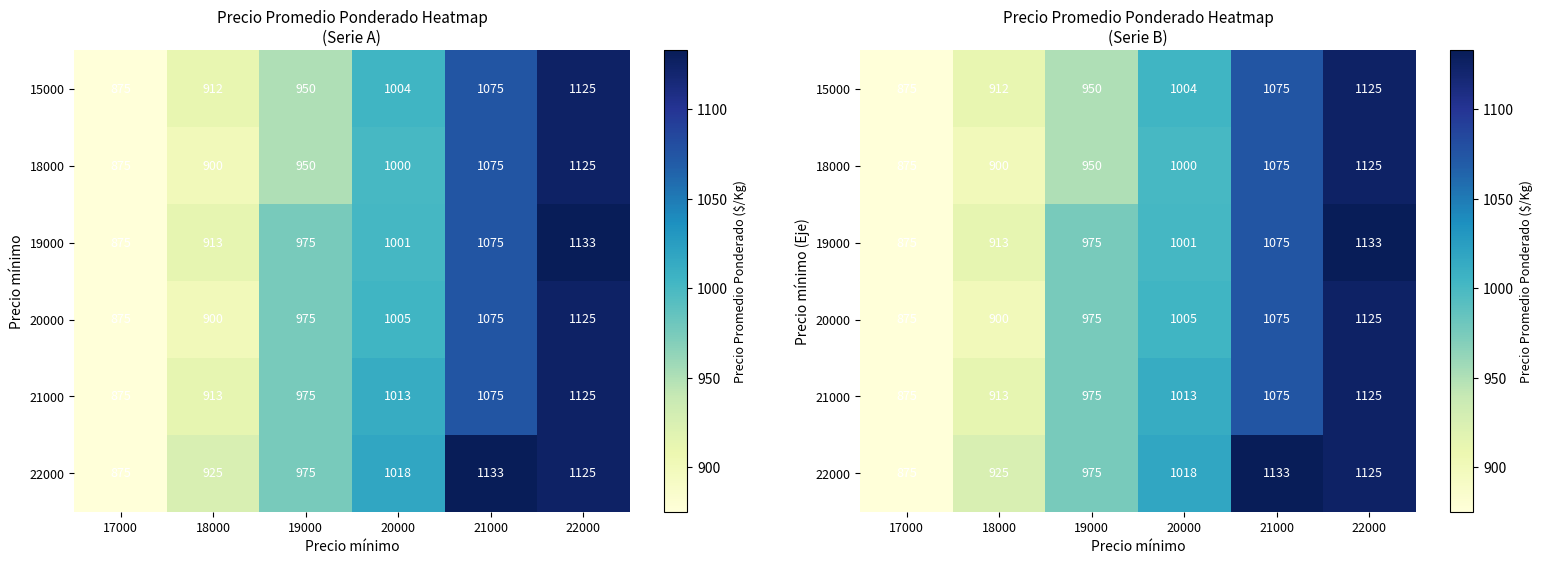

What is the difference between the second highest and minimum values in the 22000 series?

250